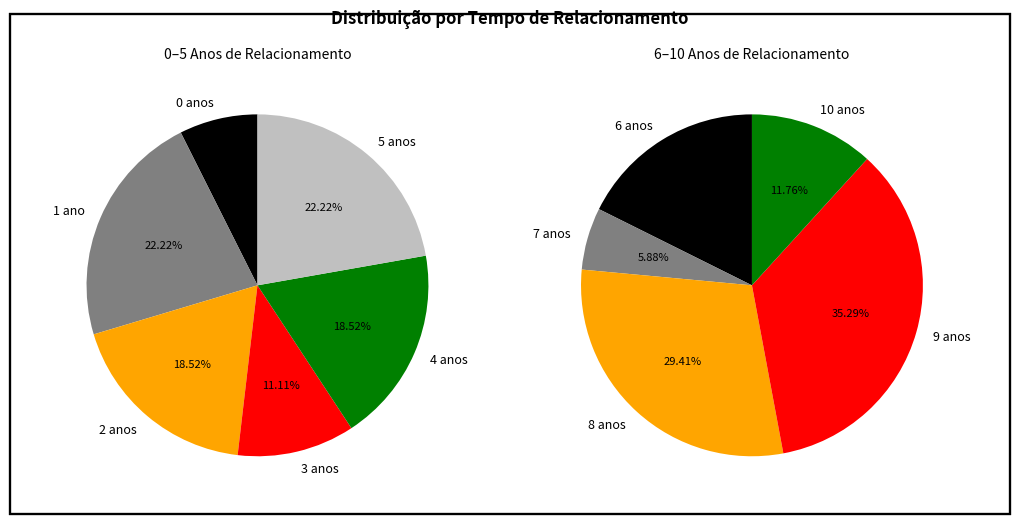

Does any single category account for the majority?

No